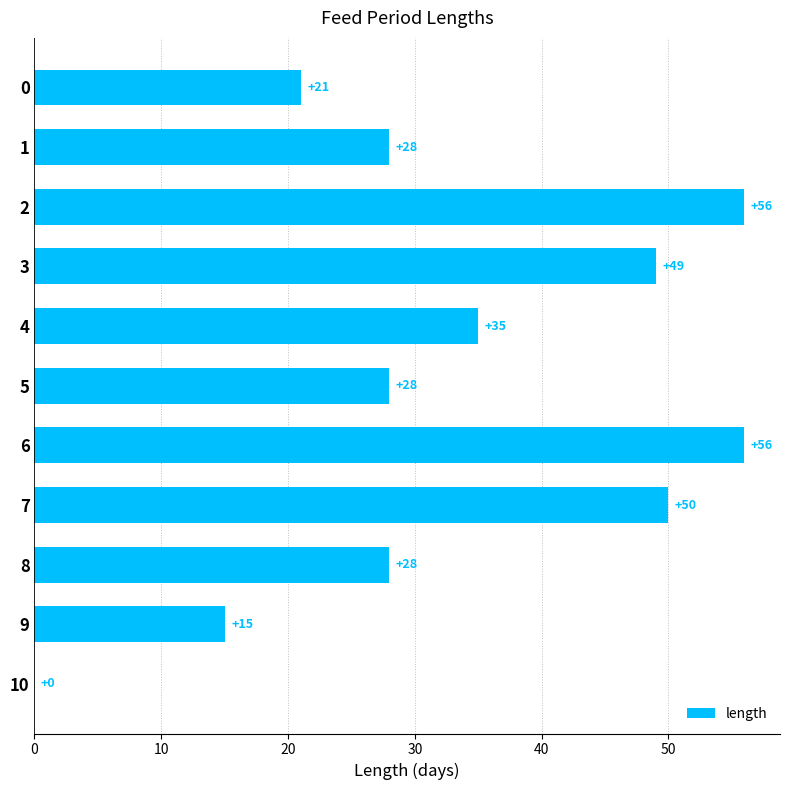

What is the sum of the values at 1 and 6?

84